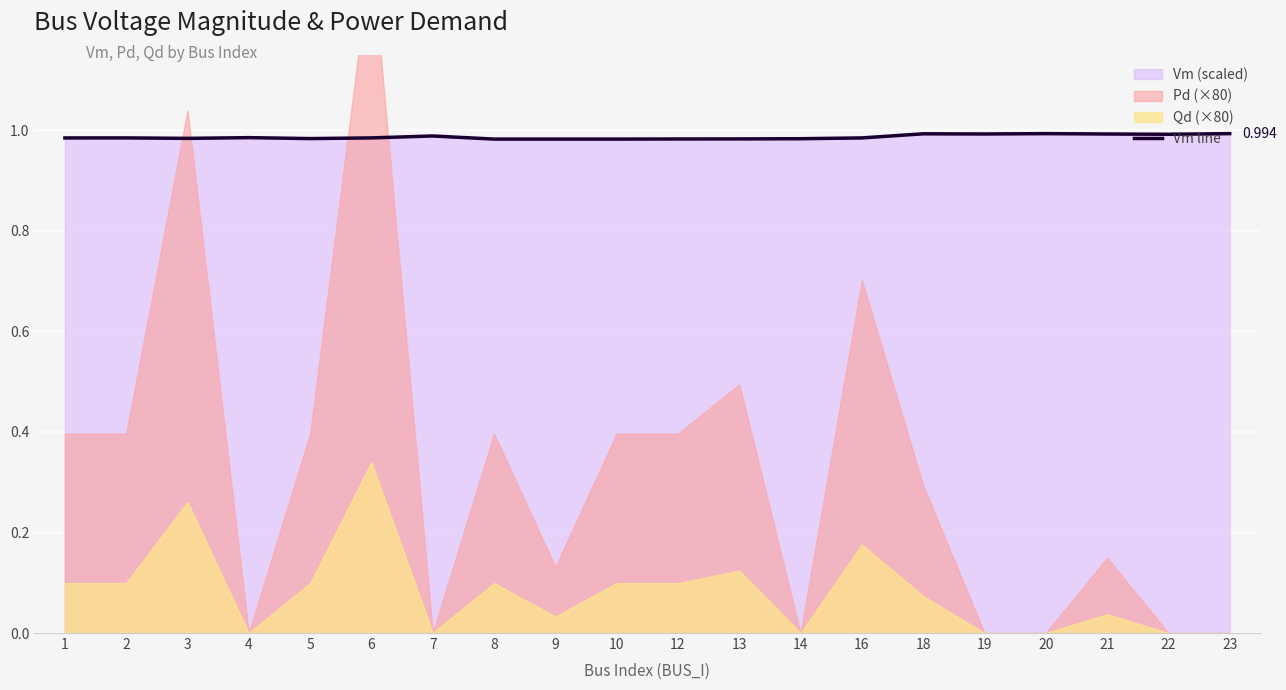

What is the value of the 20th point from the left?

1.0